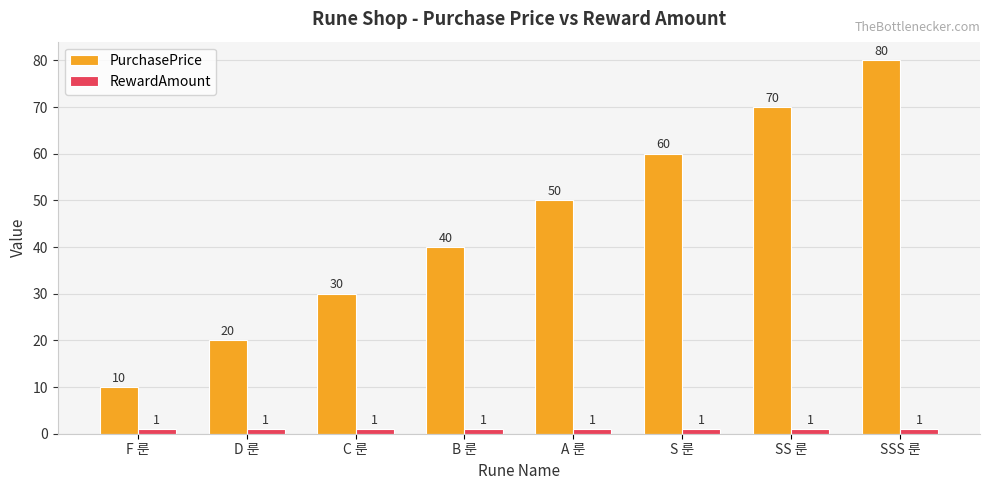

How many values in the PurchasePrice series are below 50?

4